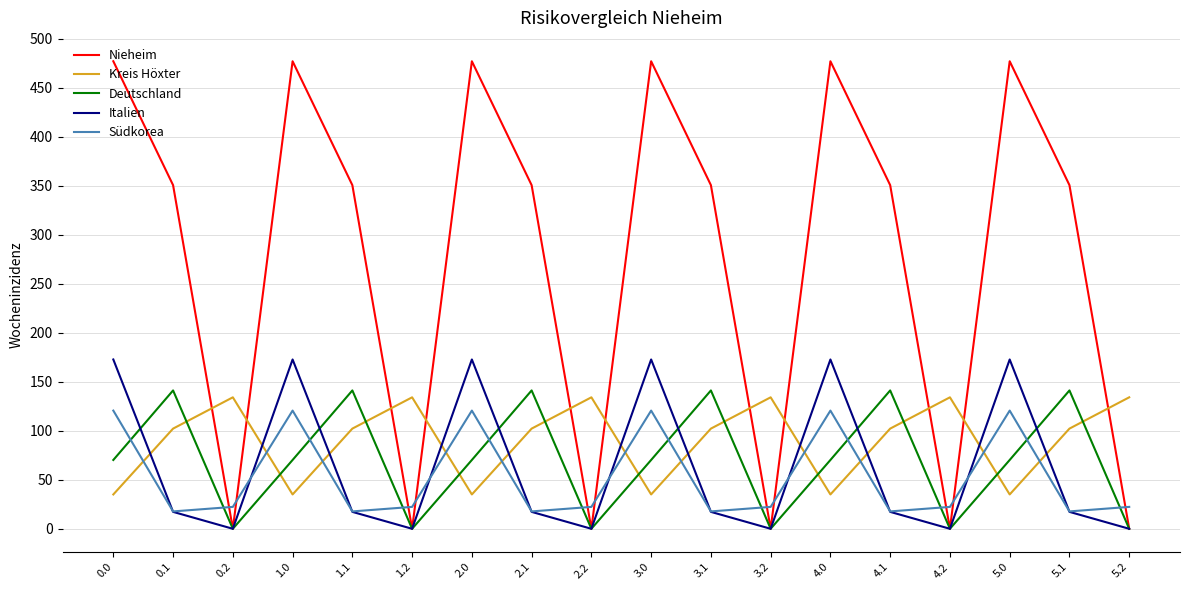

True or false: Kreis Höxter has a value of 35.0 at 5.0.

True